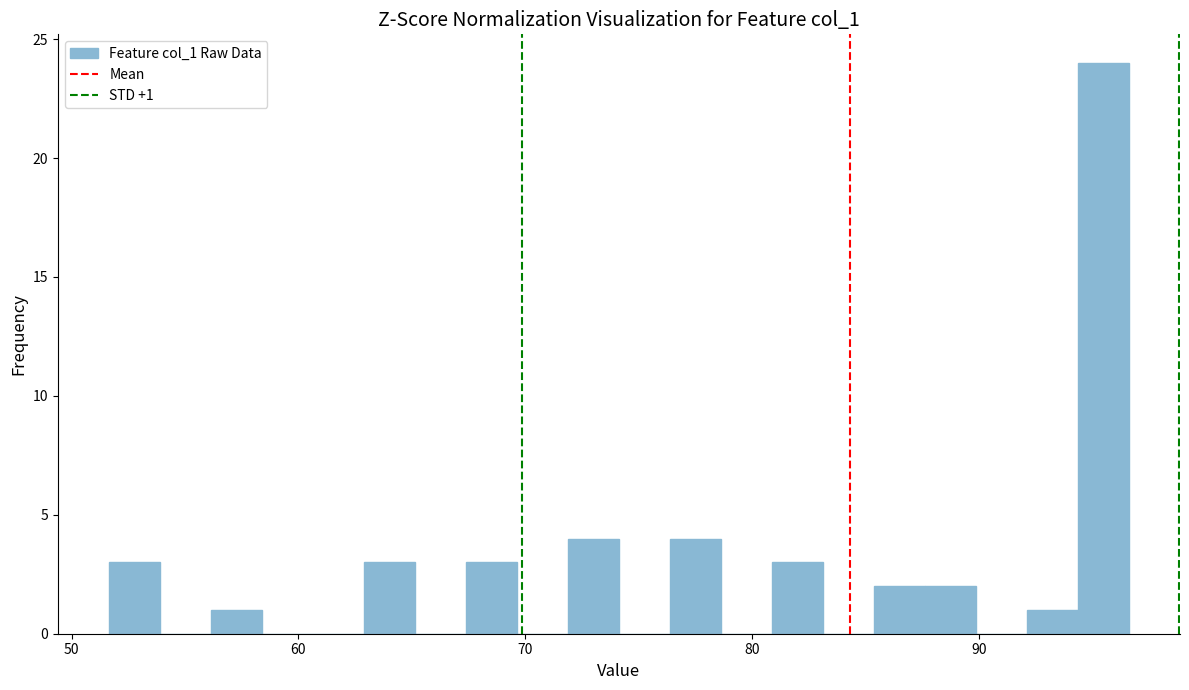

Read against the x-axis, roughly where is the centre of the tallest bar?

95